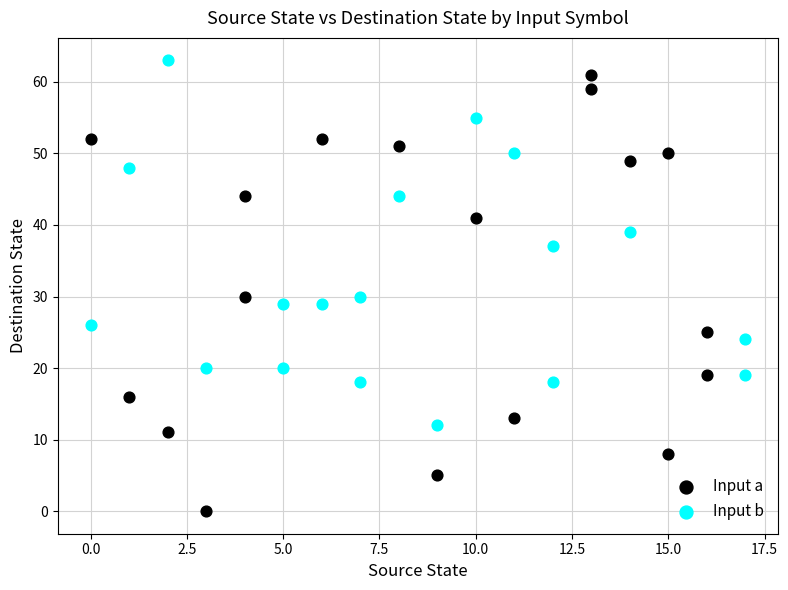

Which series has the widest spread of Y values?

Input a